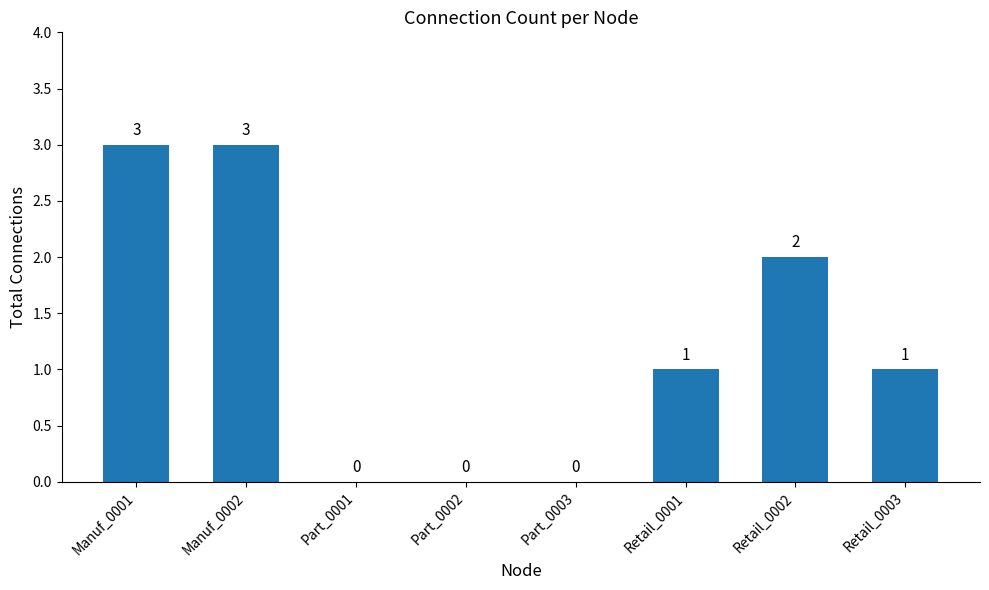

The chart shows a value of 0 at Retail_0001. True or false?

False